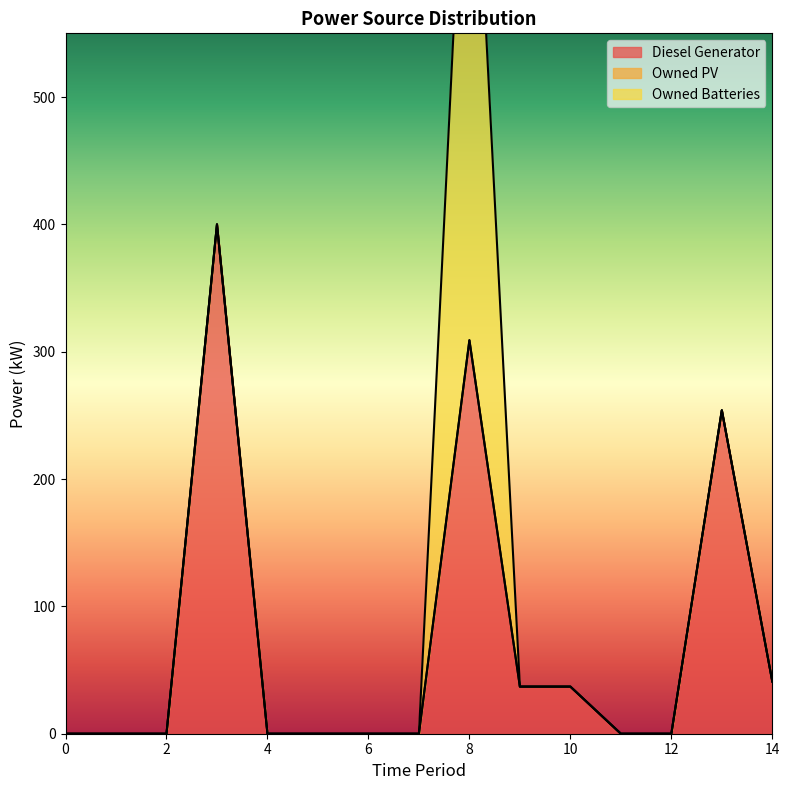

Rank the categories by Owned Batteries value from lowest to highest.

0, 1, 2, 3, 4, 5, 6, 7, 9, 10, 11, 12, 13, 14, 8